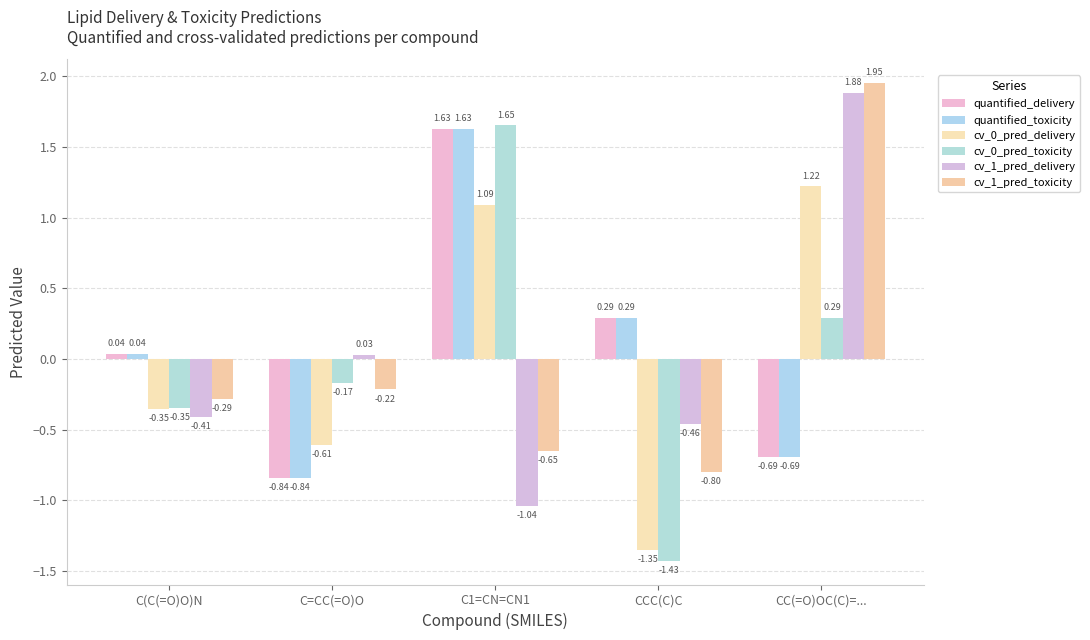

At which category is the sum across all series the highest?

C1=CN=CN1